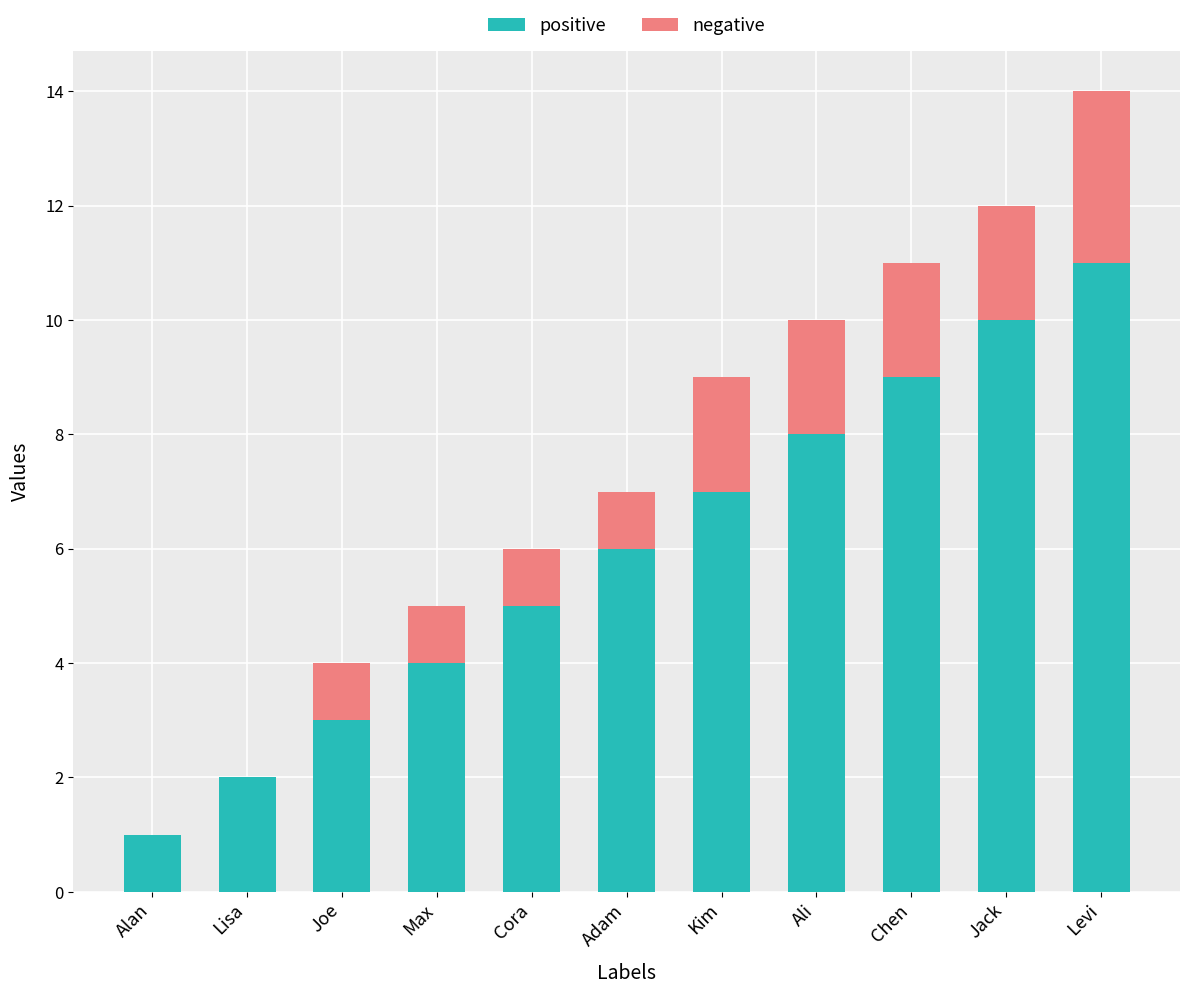

What are all the series names shown in the legend?

positive, negative